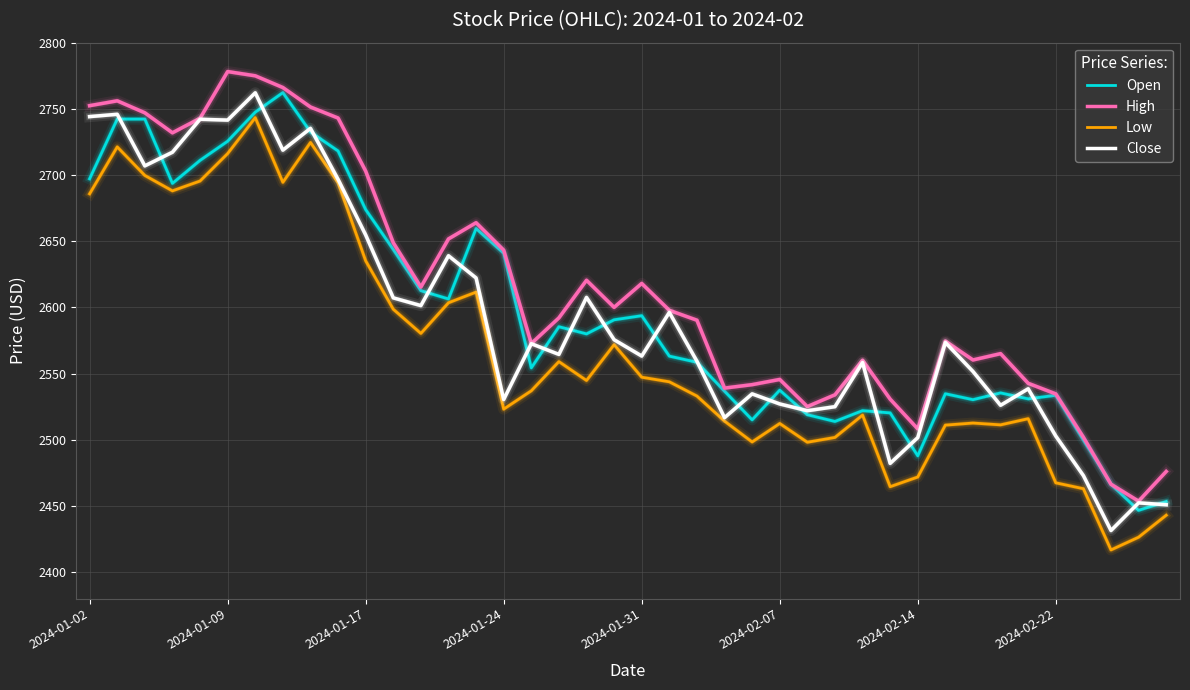

What is the minimum value for Open?

2446.6